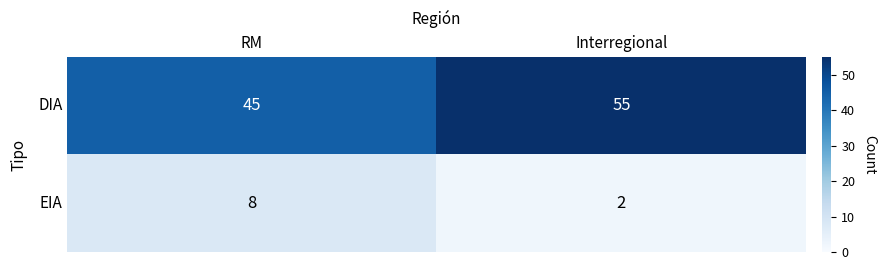

Reading left to right, extract all data points from this chart.

DIA: RM=45	Interregional=55
EIA: RM=8	Interregional=2